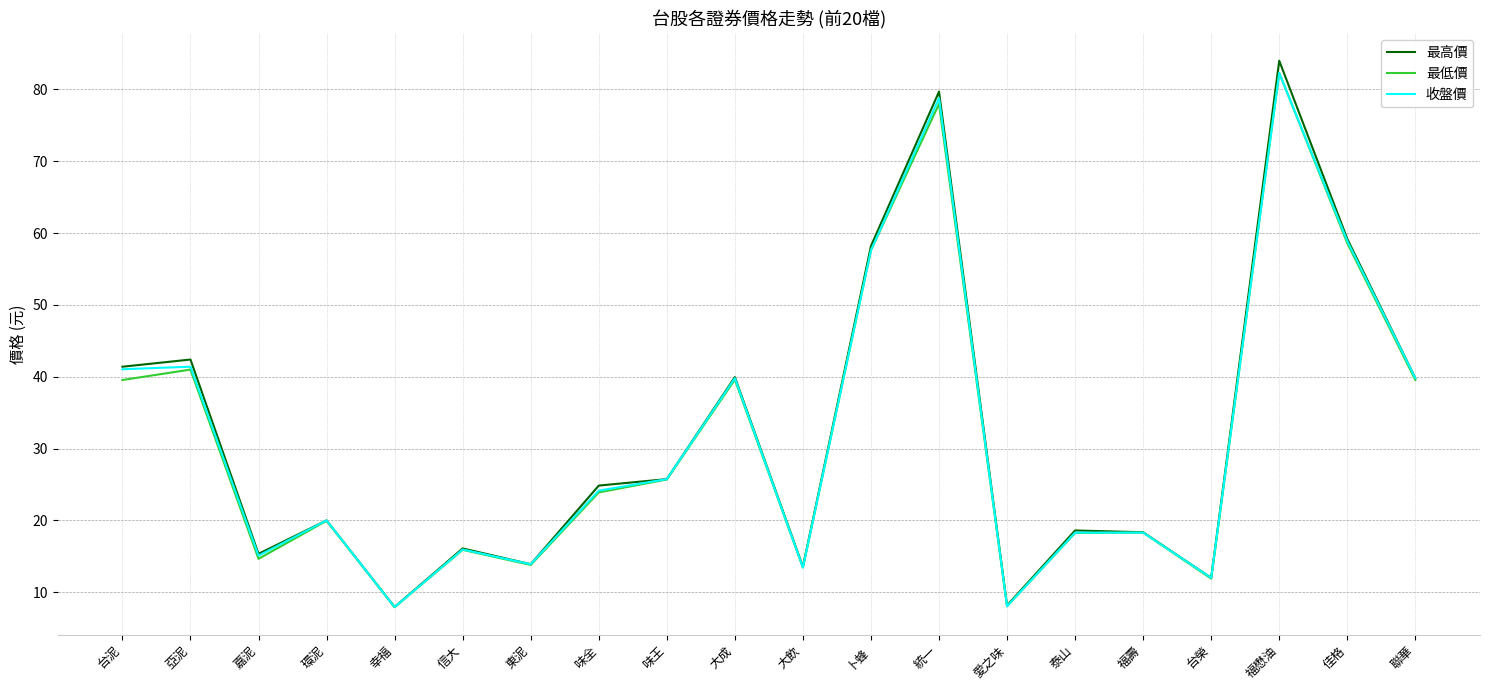

The value of 最高價 at 佳格 is 30.7. True or false?

False